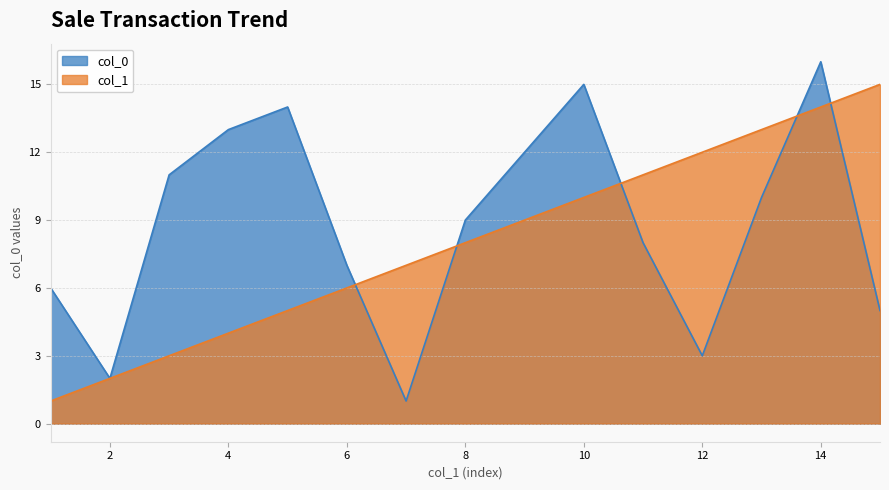

How many intersections are there between col_1 and col_0?

5